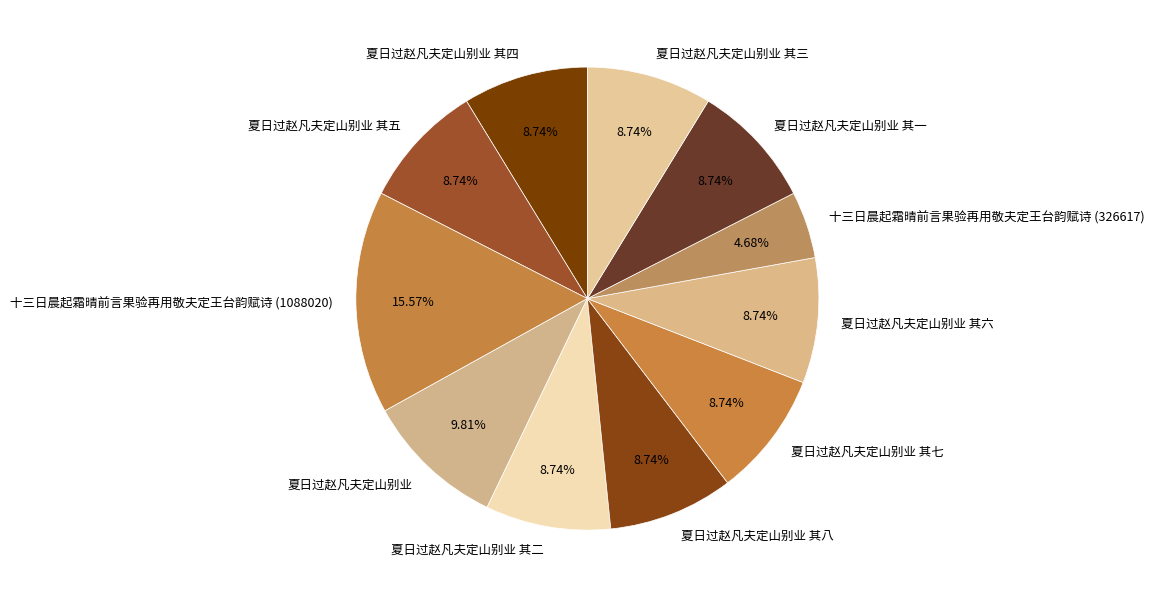

Approximately how many times larger is the value at 夏日过赵凡夫定山别业 其二 compared to 十三日晨起霜晴前言果验再用敬夫定王台韵赋诗 (1088020)?

0.6